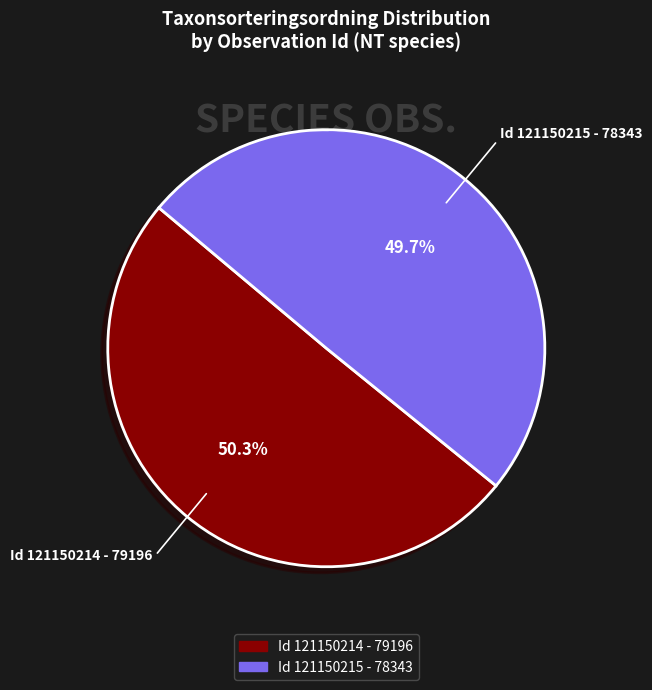

Is there a majority slice in this chart?

Yes